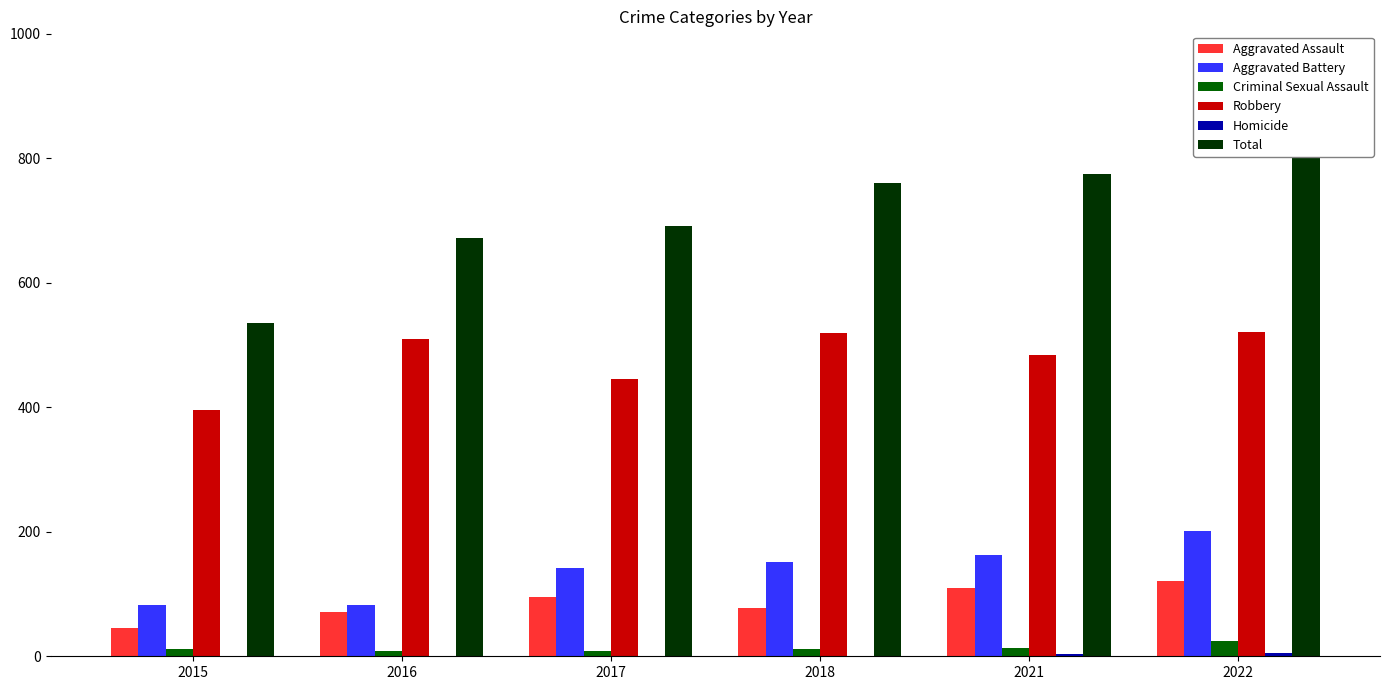

What is the average value of the Homicide series?

2